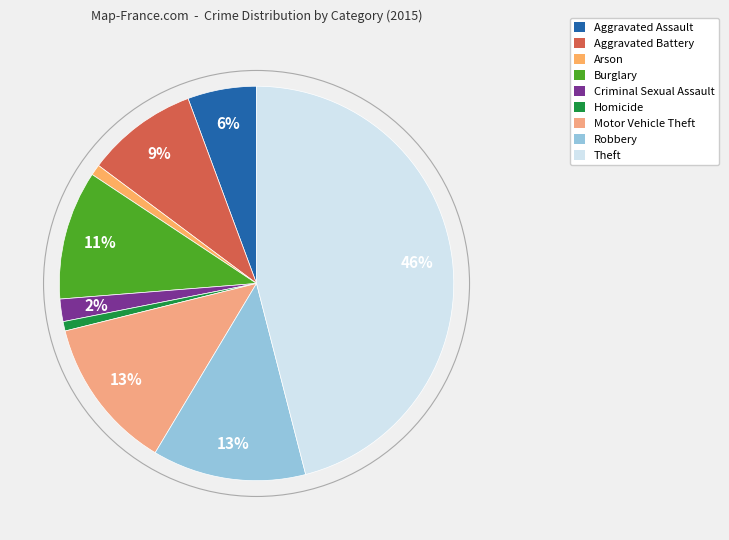

How many segments does this pie chart have?

9